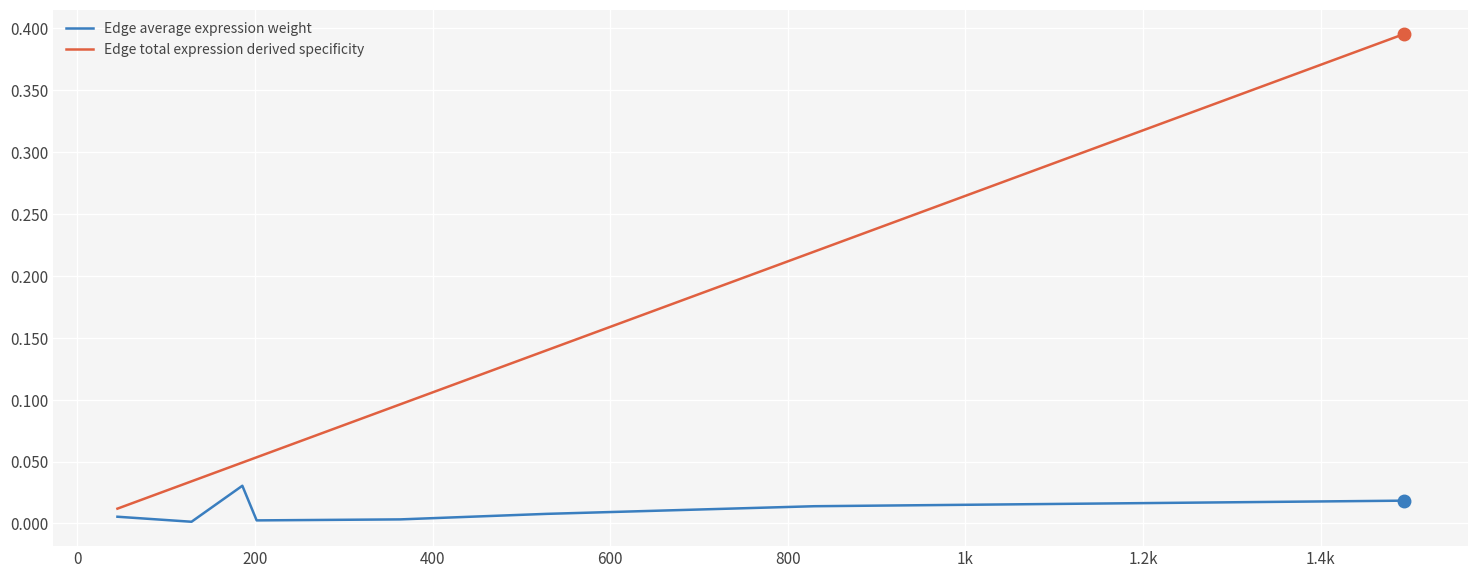

True or false: Edge average expression weight and Edge total expression derived specificity intersect in this chart.

False